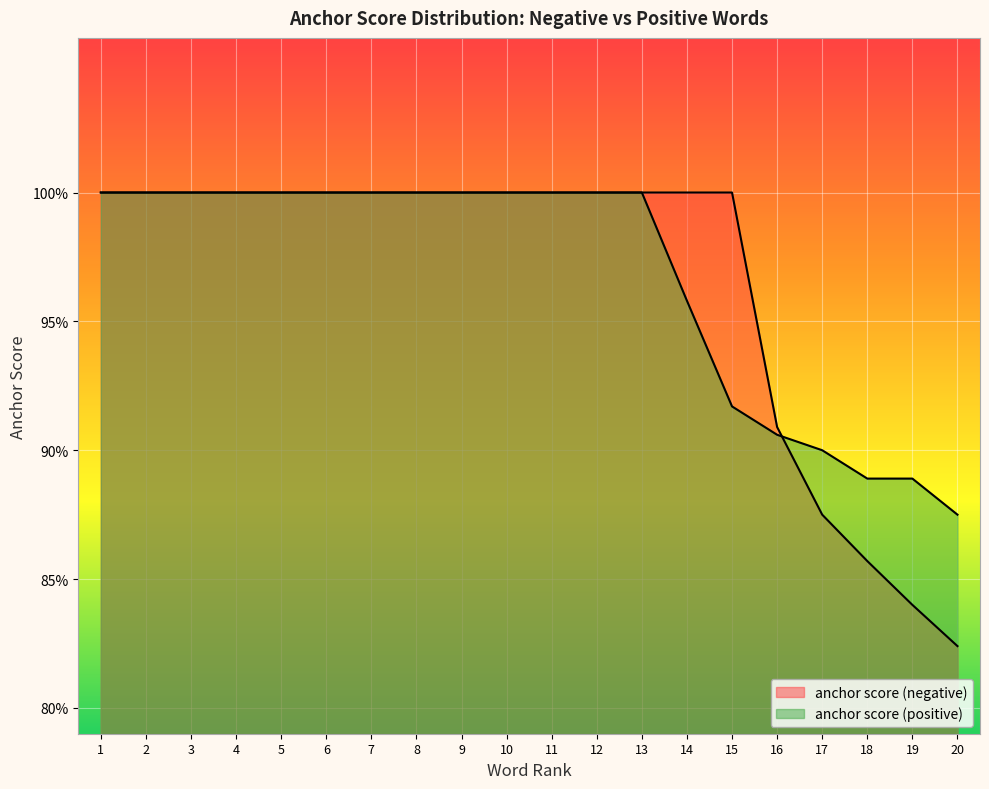

What is the sum of all anchor score (negative) values?

19.3